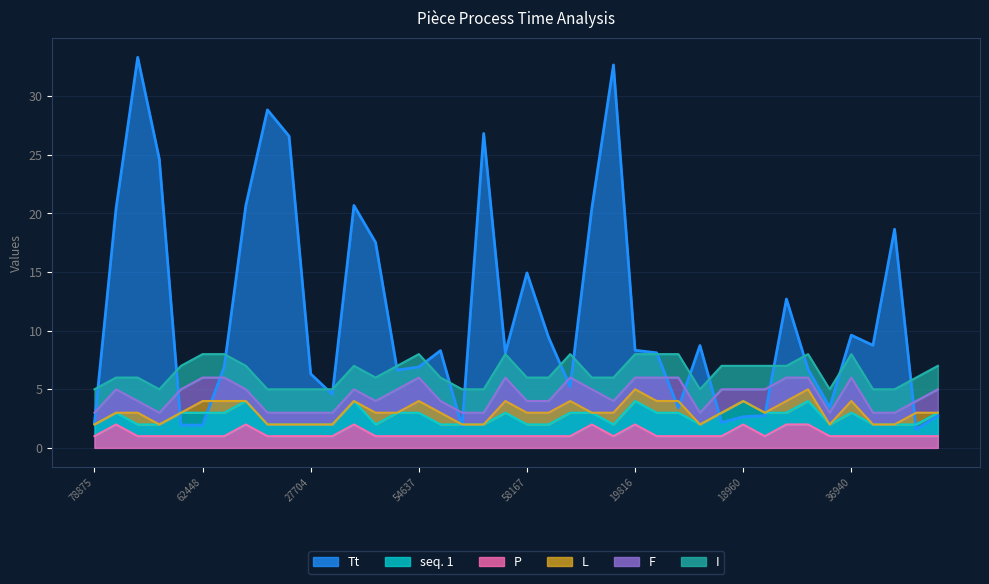

Between which two adjacent categories do Tt and seq. 1 first intersect?

23852 and 39570